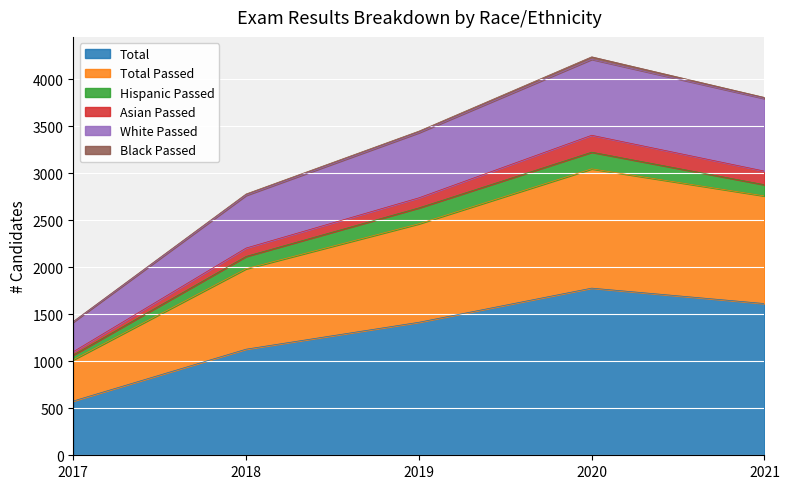

What is the highest value of the Total series?

1777